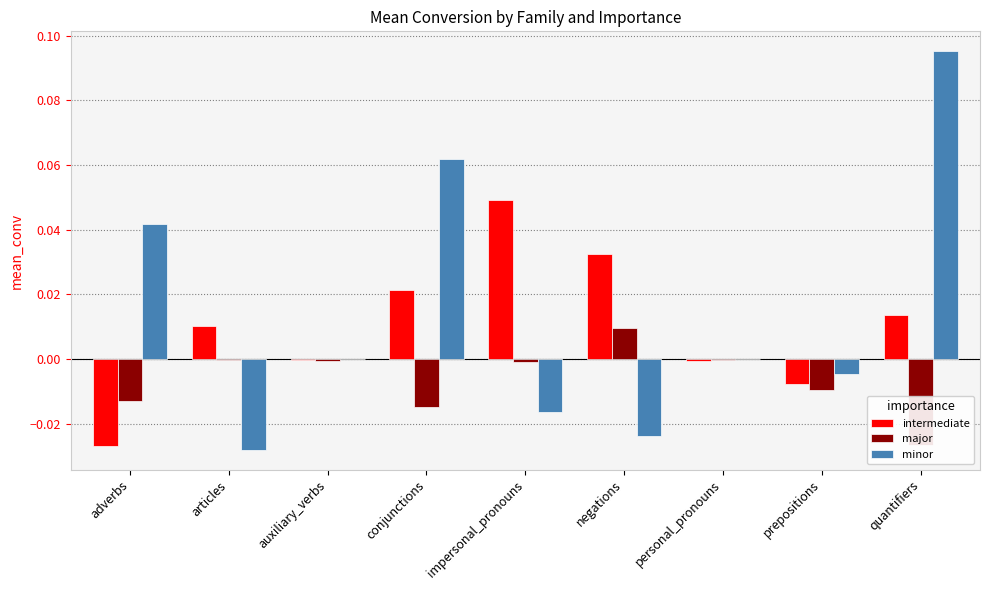

What are all the series names shown in the legend?

intermediate, major, minor